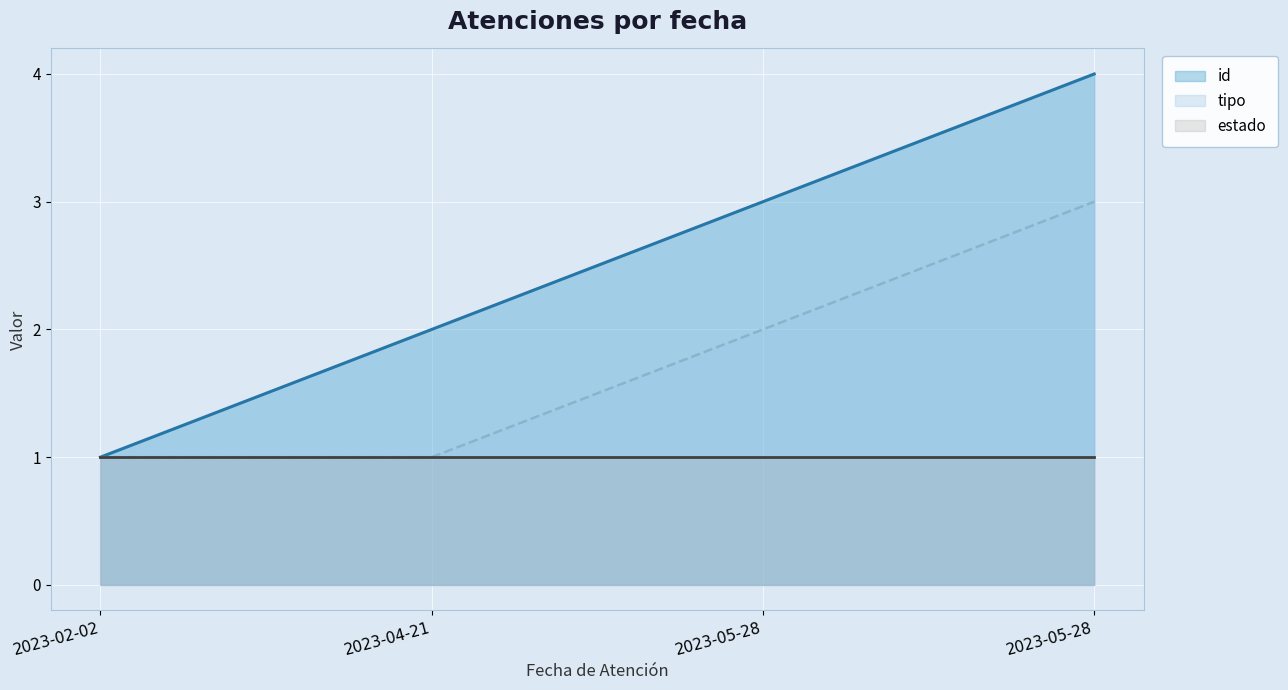

What is the difference between the maximum and minimum values in the tipo series?

2